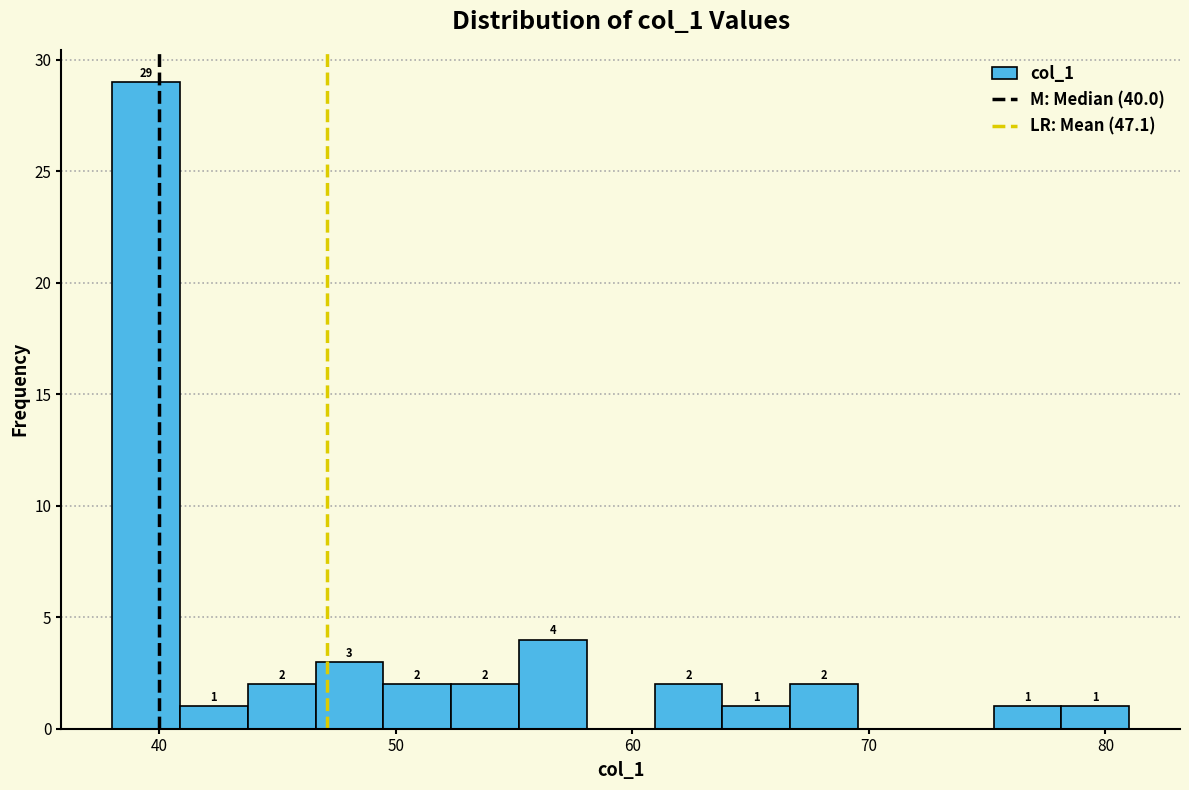

Around what value on the x-axis is the tallest bar? Give the approximate position of its centre, as read against the axis.

39